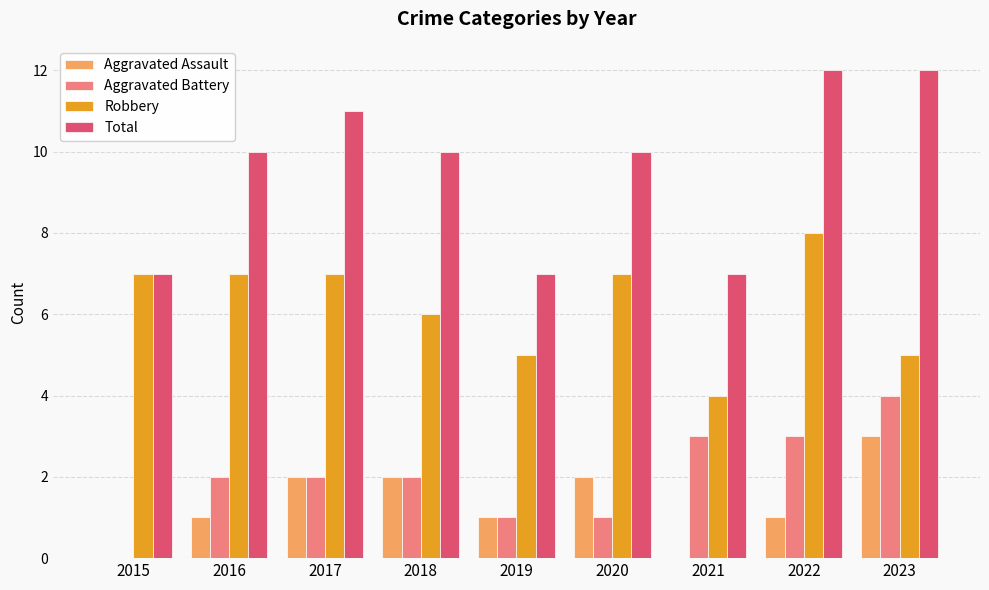

Is the value of Total at 2022 greater than the value of Aggravated Assault at 2017?

Yes